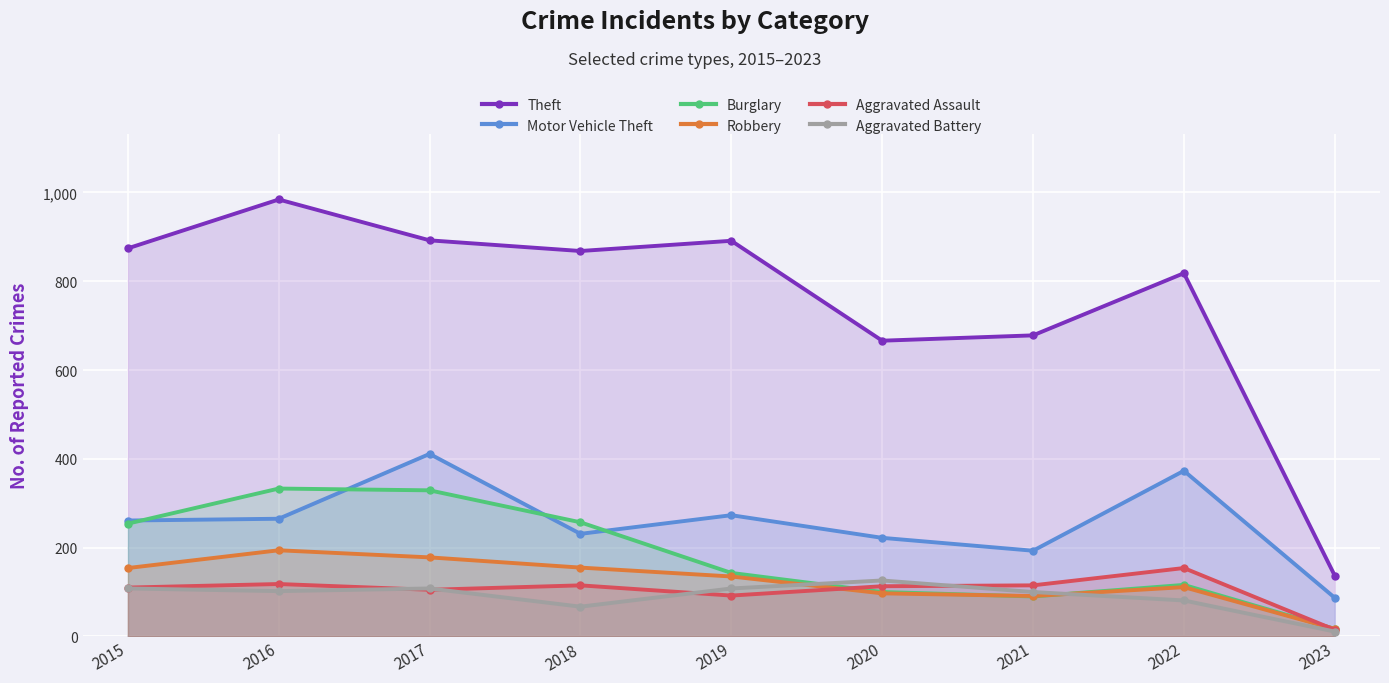

What value does the Motor Vehicle Theft series have at 2022?

373